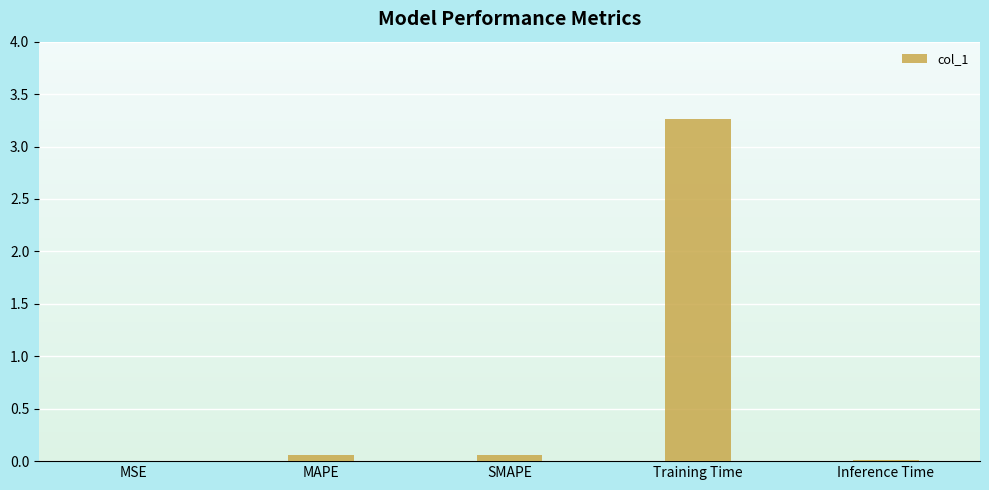

Between Inference Time and Training Time, which is larger?

Training Time